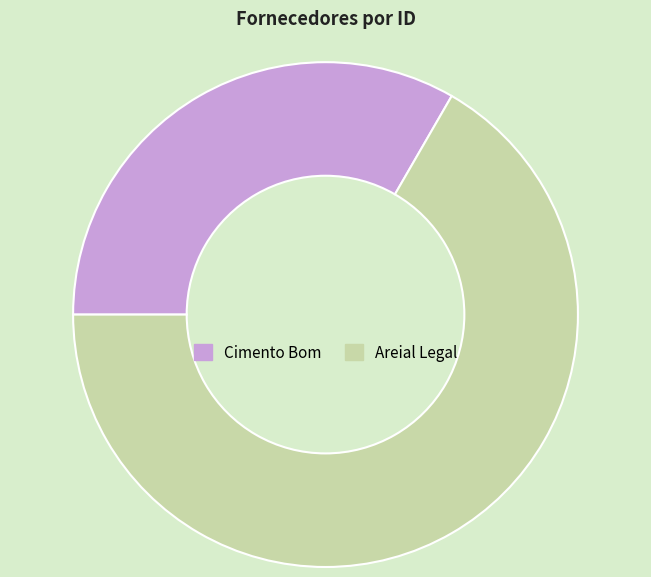

Count the number of slices in the pie.

2